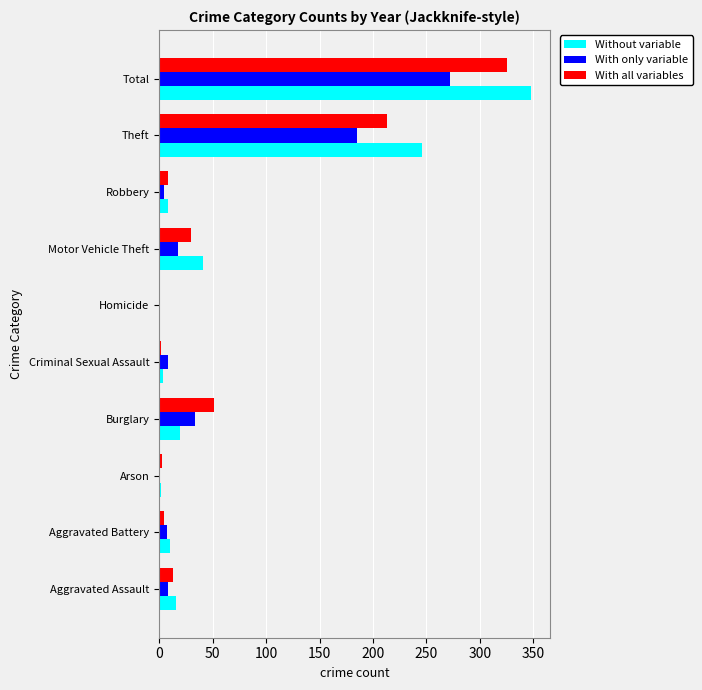

What are all the series names shown in the legend?

Without variable, With only variable, With all variables